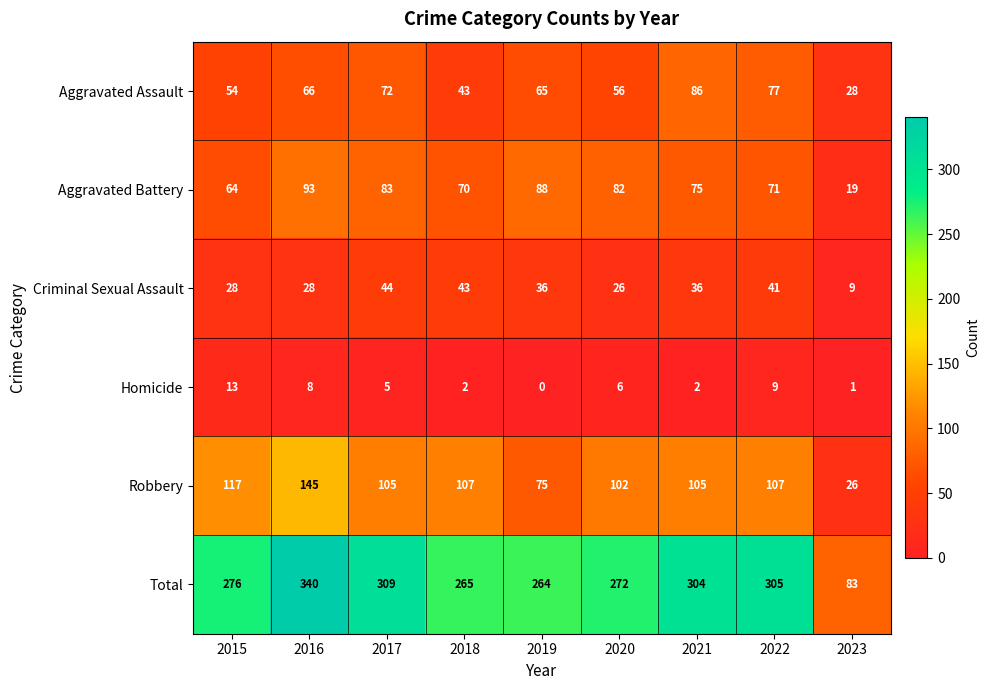

At how many categories does at least one series exceed 36?

9